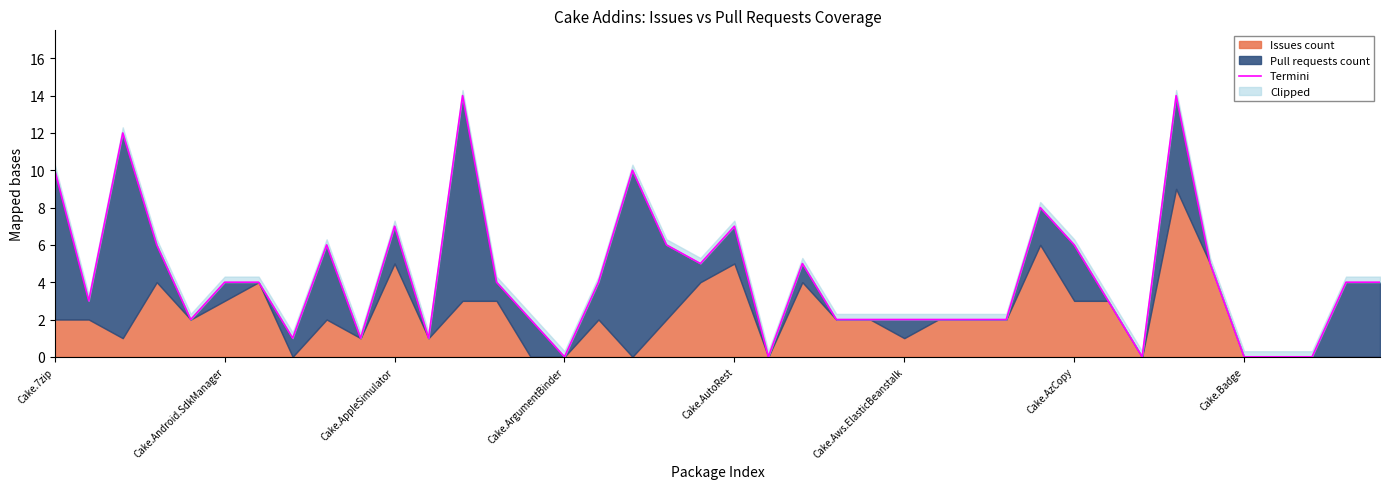

What is the maximum value shown in the chart?

14